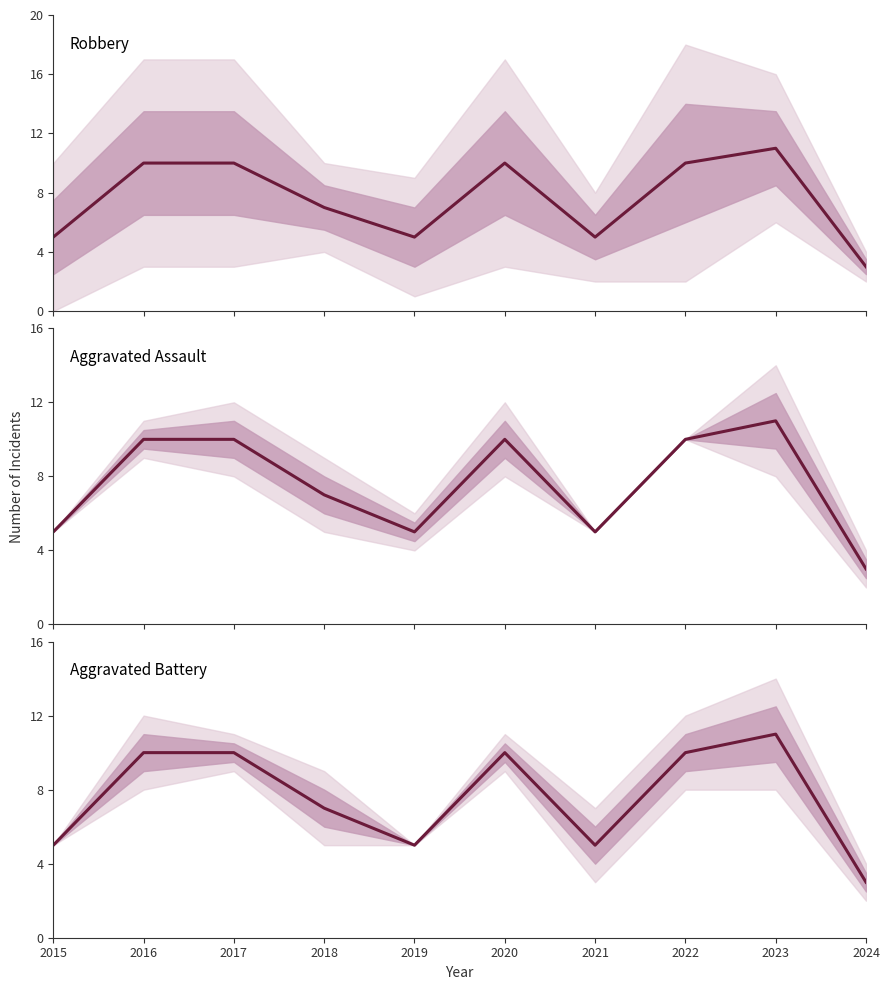

What is the sum of the values at 2015 and 2019?

10